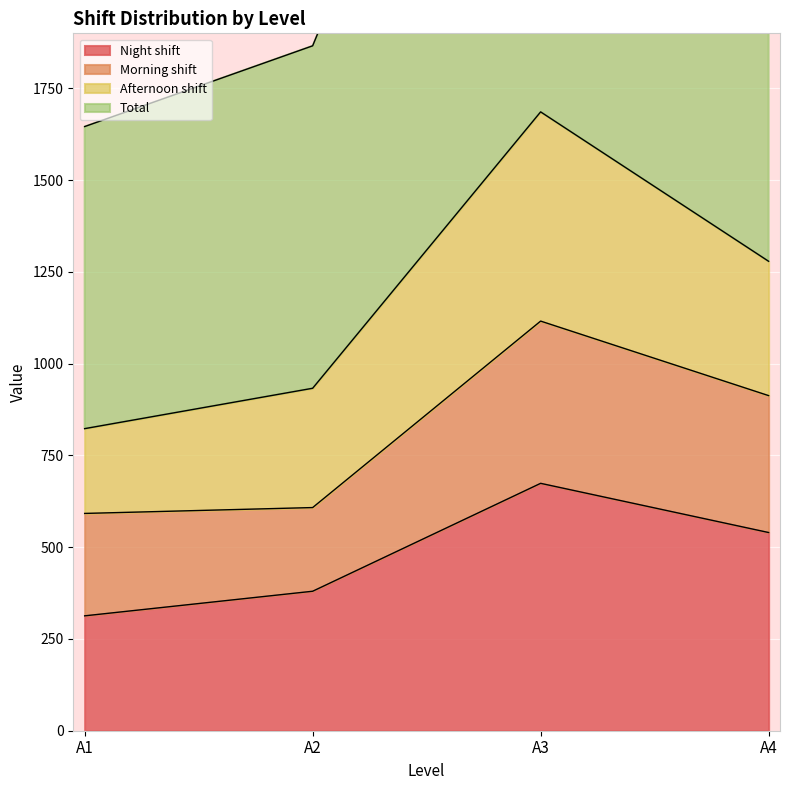

True or false: Night shift and Total intersect in this chart.

False